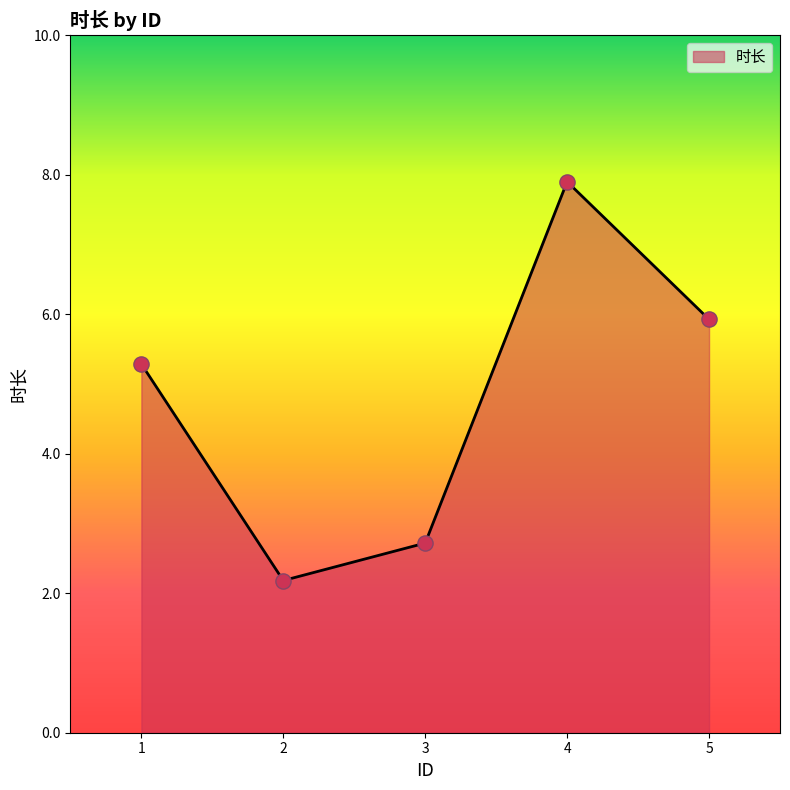

What is the ratio of the value at 5 to the value at 2?

2.7